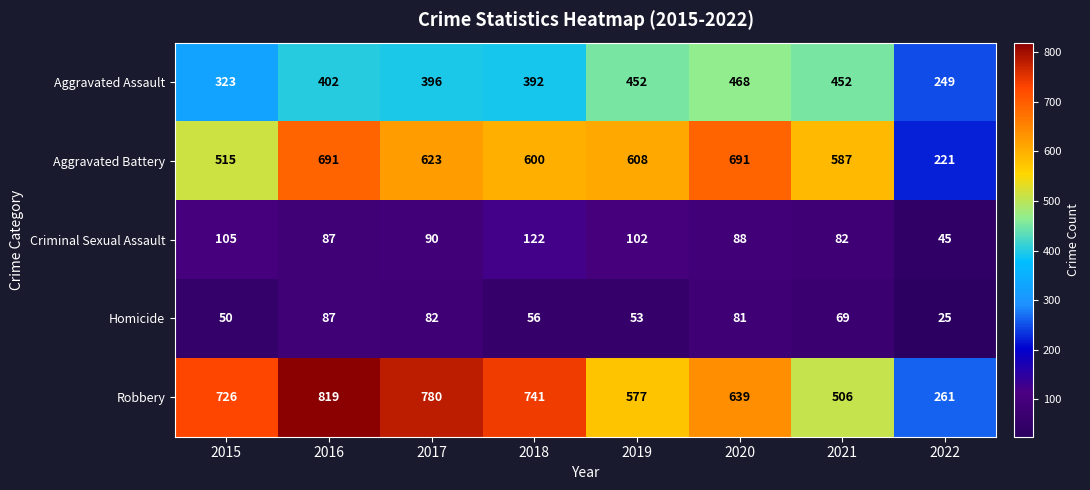

Where is Robbery nearest to the value 540?

2021